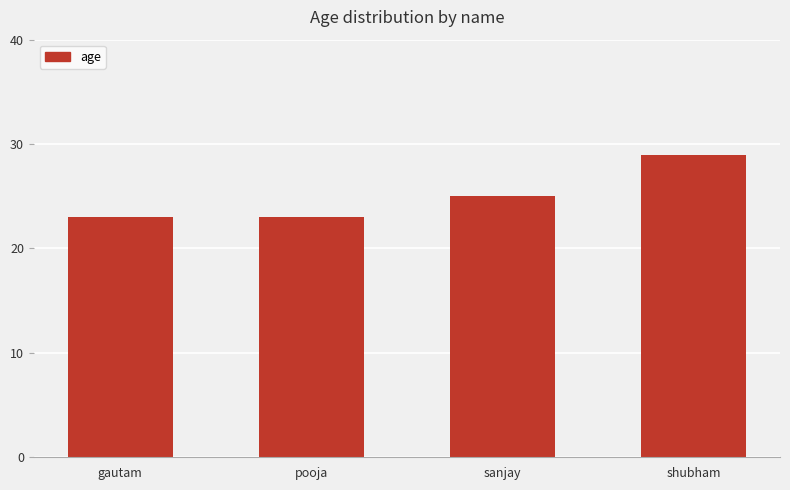

Reading left to right, transcribe all the data shown in this chart.

23	23	25	29